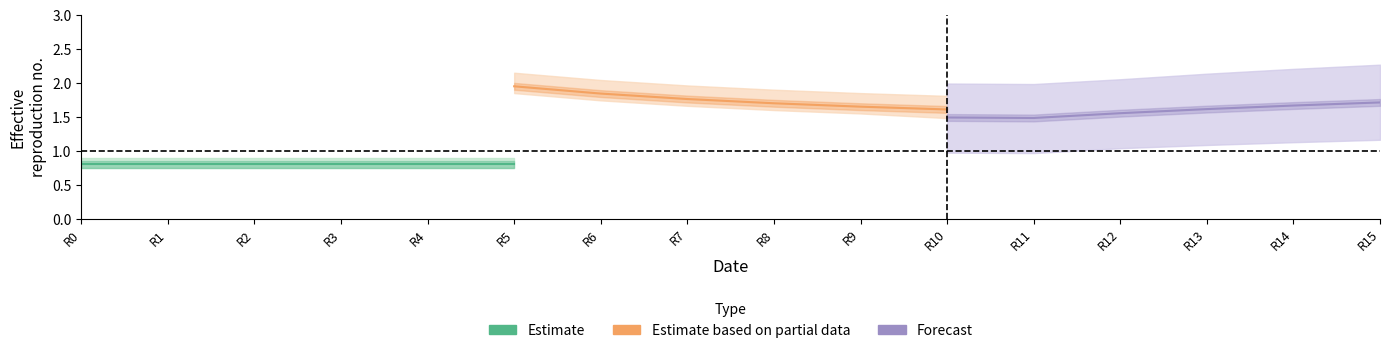

Which category has the highest value in the Estimate series?

R0